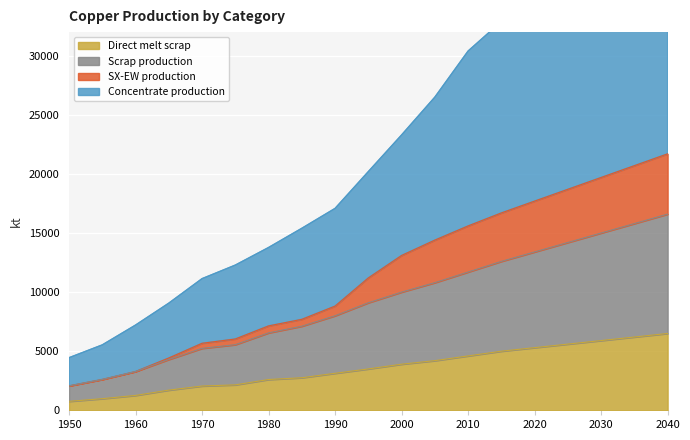

At which category does the chart reach its minimum across all series?

1950